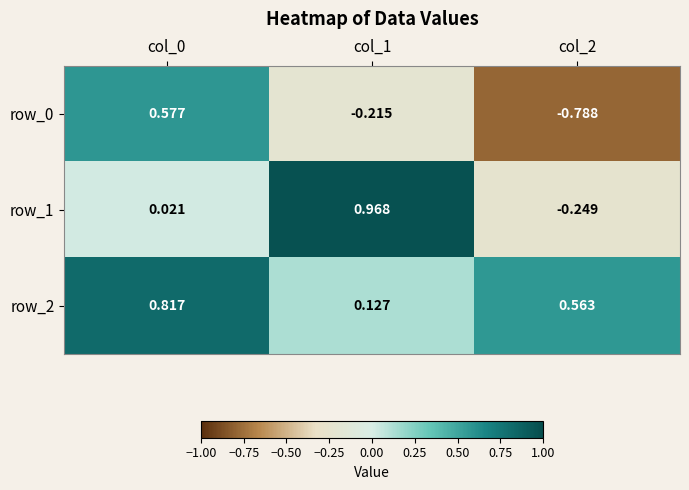

How many row_2 values are between 0 and 1?

3